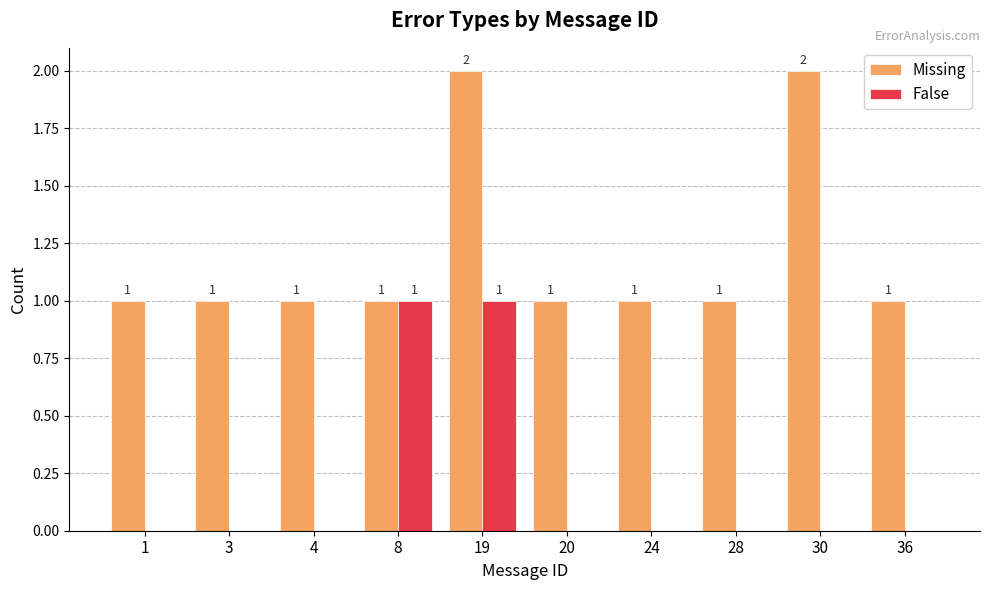

True or false: Missing has a value of 1 at 28.

True